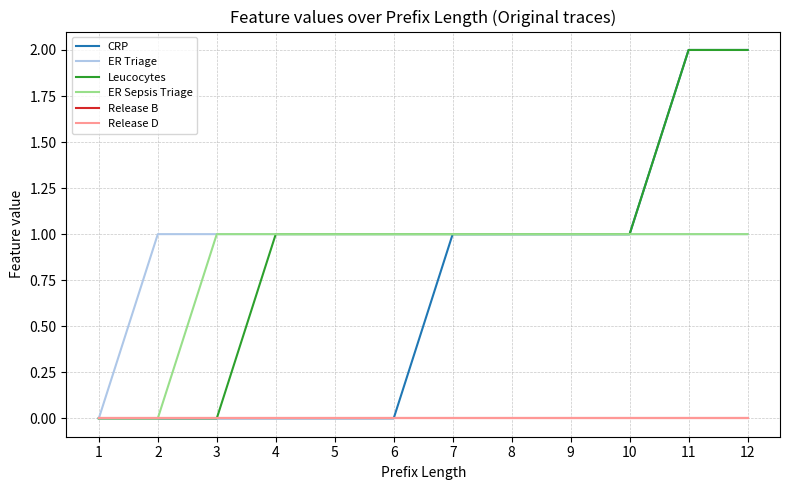

True or false: Release B and CRP intersect in this chart.

False